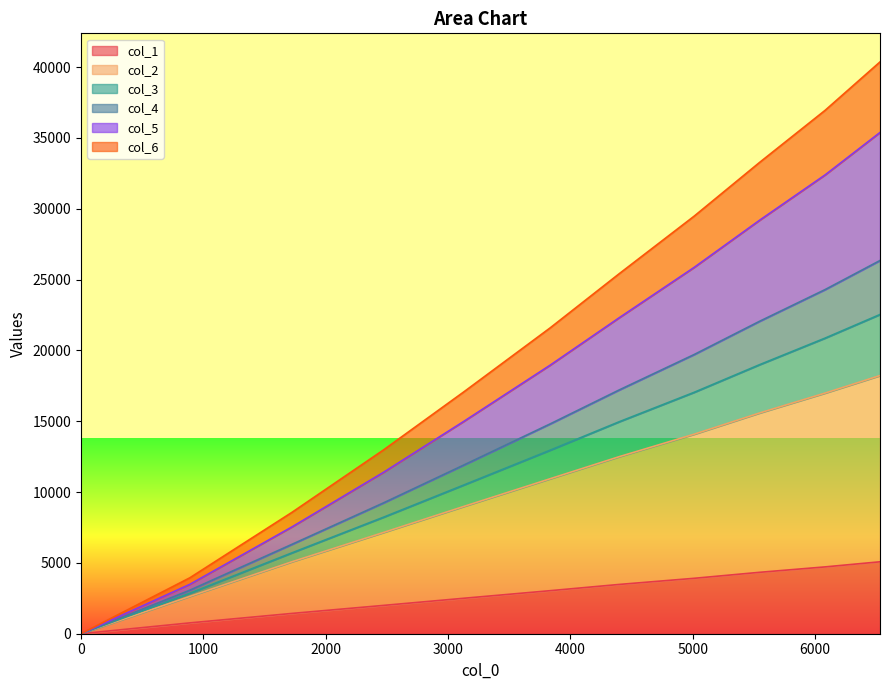

True or false: col_4 has more than 1 points higher than both neighbors.

False